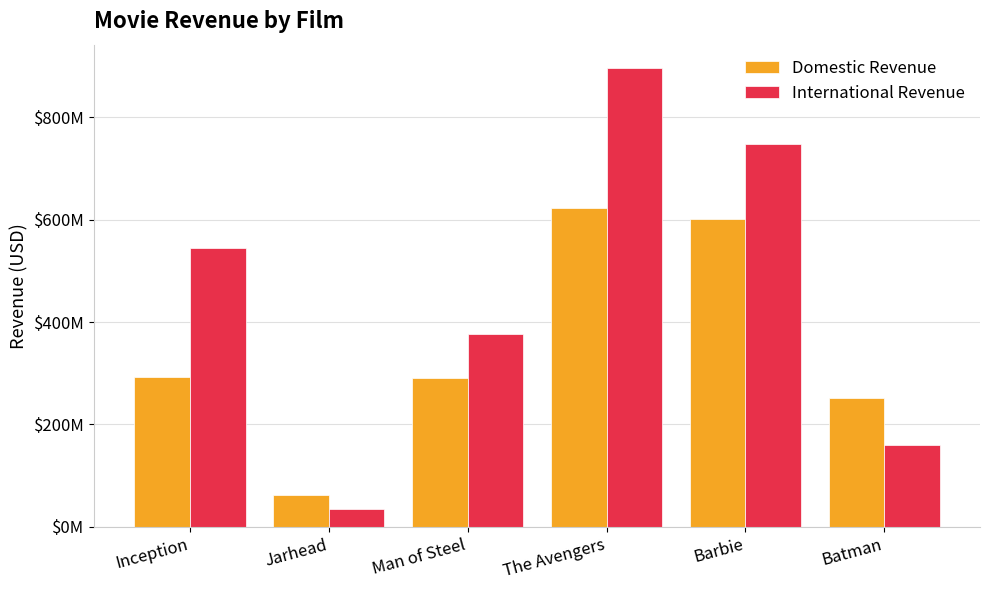

At how many categories does at least one series exceed 266198665?

4